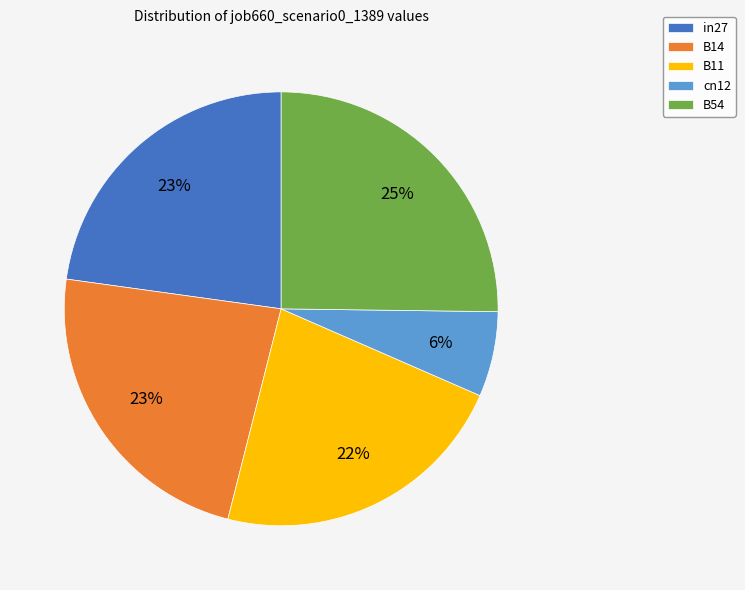

Which slice is the largest?

B54